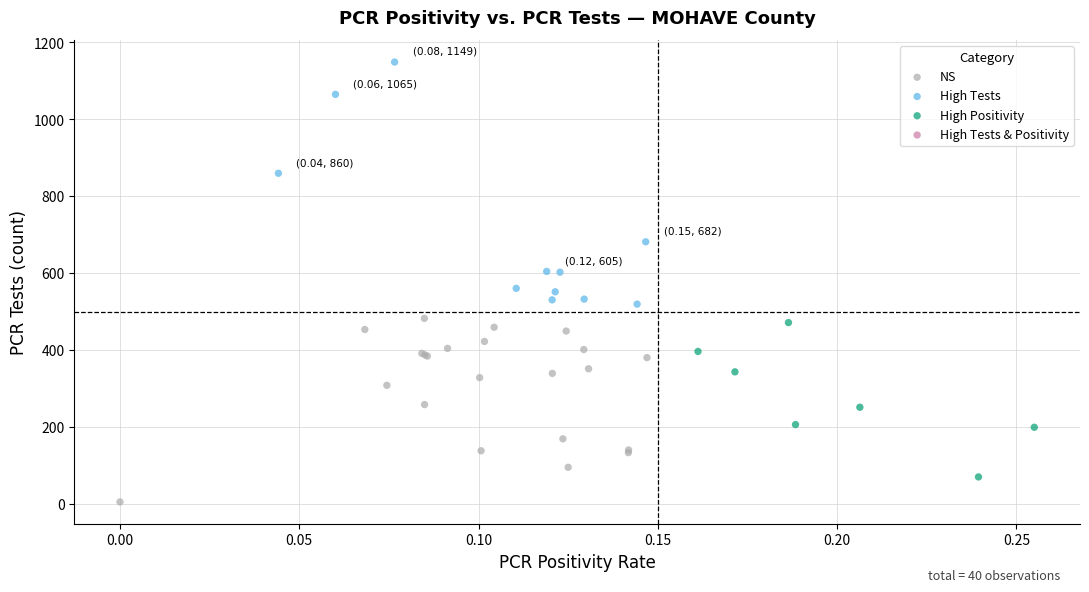

Which series has the largest Y range (max minus min)?

High Tests